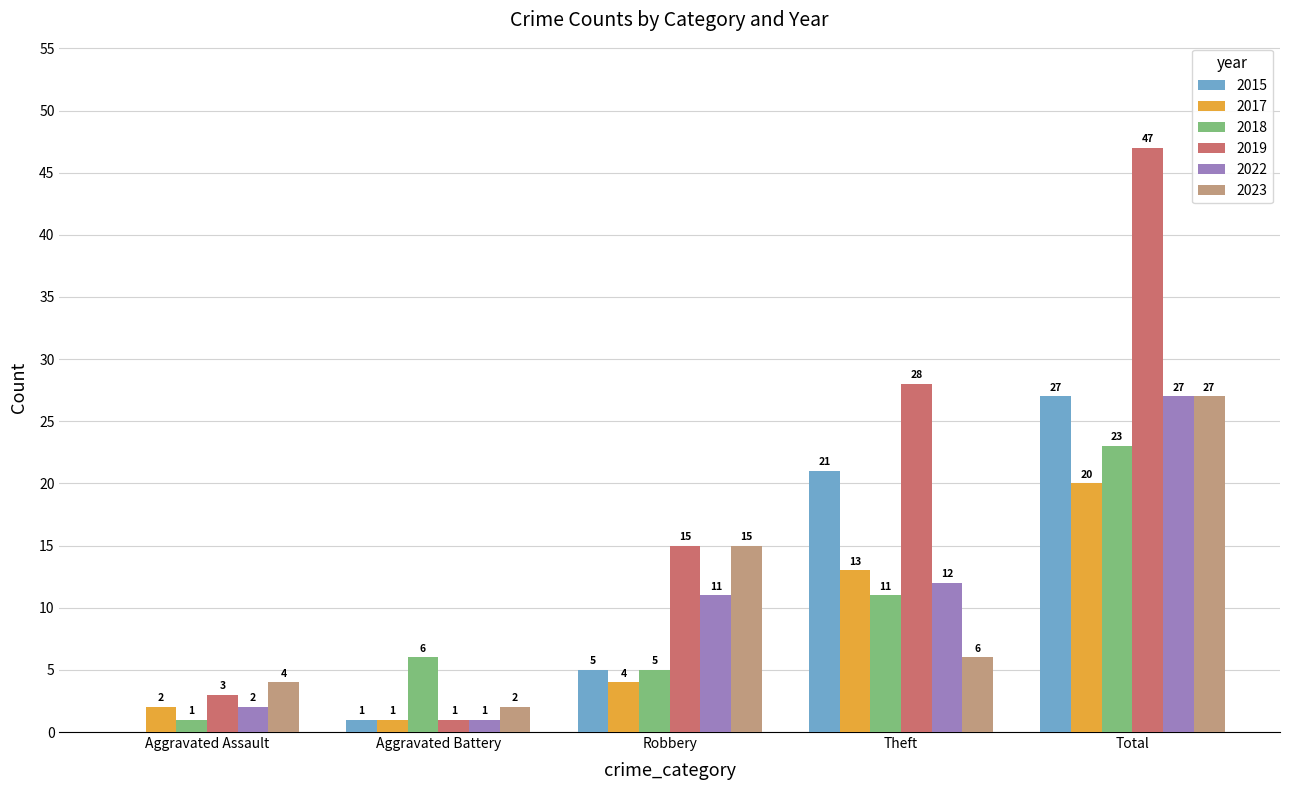

What is the maximum value shown in the chart?

47